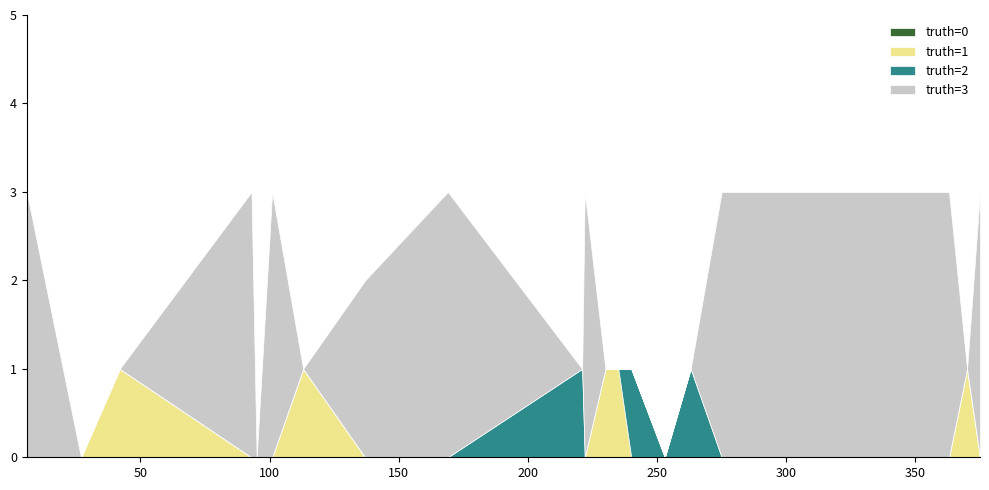

At which category does truth=1 reach its first local peak?

42